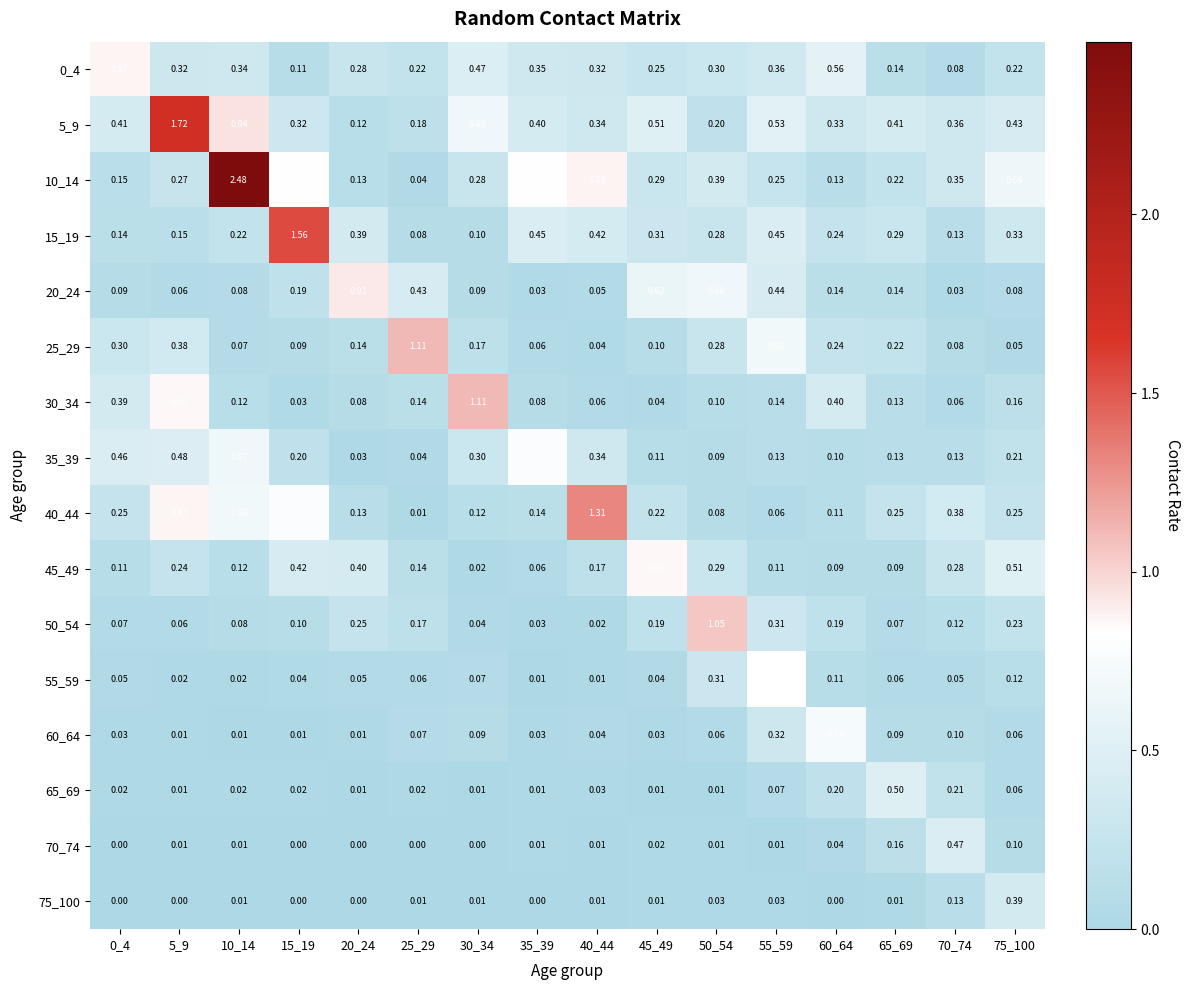

What is the total value across all series at 15_19?

4.7